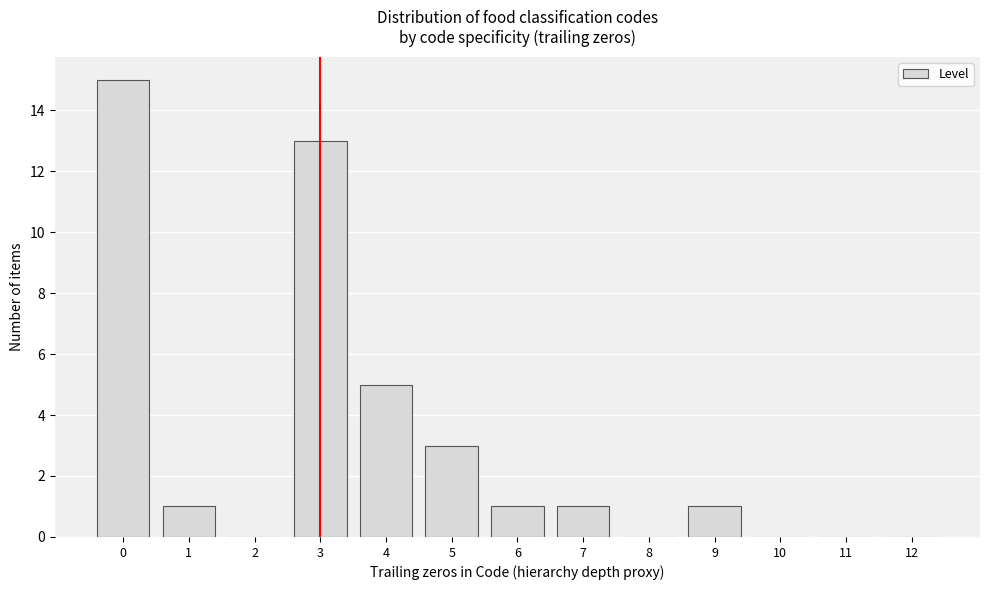

Reading left to right, transcribe all the data shown in this chart.

0=15	1=1	2=0	3=13	4=5	5=3	6=1	7=1	8=0	9=1	10=0	11=0	12=0